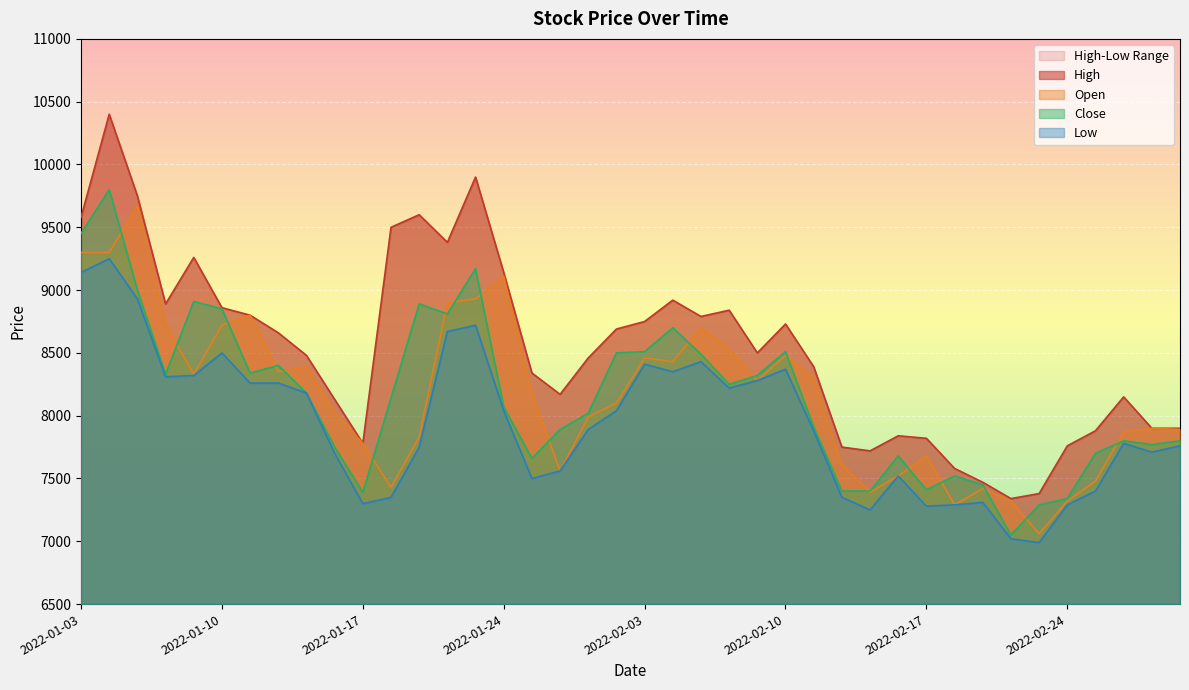

Reading left to right, extract all data points from this chart.

High: 2022-01-03=9580	2022-01-04=10400	2022-01-05=9750	2022-01-06=8890	2022-01-07=9260	2022-01-10=8860	2022-01-11=8800	2022-01-12=8660	2022-01-13=8480	2022-01-14=8130	2022-01-17=7780	2022-01-18=9500	2022-01-19=9600	2022-01-20=9380	2022-01-21=9900	2022-01-24=9140	2022-01-25=8340	2022-01-26=8170	2022-01-27=8460	2022-01-28=8690	2022-02-03=8750	2022-02-04=8920	2022-02-07=8790	2022-02-08=8840	2022-02-09=8500	2022-02-10=8730	2022-02-11=8390	2022-02-14=7750	2022-02-15=7720	2022-02-16=7840	2022-02-17=7820	2022-02-18=7580	2022-02-21=7470	2022-02-22=7340	2022-02-23=7380	2022-02-24=7760	2022-02-25=7880	2022-02-28=8150	2022-03-02=7900	2022-03-03=7900
Open: 2022-01-03=9300	2022-01-04=9300	2022-01-05=9670	2022-01-06=8720	2022-01-07=8330	2022-01-10=8720	2022-01-11=8800	2022-01-12=8350	2022-01-13=8390	2022-01-14=8030	2022-01-17=7780	2022-01-18=7430	2022-01-19=7830	2022-01-20=8900	2022-01-21=8930	2022-01-24=9110	2022-01-25=8180	2022-01-26=7560	2022-01-27=7990	2022-01-28=8100	2022-02-03=8460	2022-02-04=8430	2022-02-07=8700	2022-02-08=8530	2022-02-09=8280	2022-02-10=8480	2022-02-11=8300	2022-02-14=7610	2022-02-15=7390	2022-02-16=7520	2022-02-17=7680	2022-02-18=7290	2022-02-21=7420	2022-02-22=7320	2022-02-23=7060	2022-02-24=7320	2022-02-25=7480	2022-02-28=7870	2022-03-02=7900	2022-03-03=7890
Close: 2022-01-03=9450	2022-01-04=9800	2022-01-05=9000	2022-01-06=8330	2022-01-07=8910	2022-01-10=8850	2022-01-11=8340	2022-01-12=8400	2022-01-13=8180	2022-01-14=7750	2022-01-17=7390	2022-01-18=8140	2022-01-19=8890	2022-01-20=8810	2022-01-21=9170	2022-01-24=8070	2022-01-25=7660	2022-01-26=7890	2022-01-27=8020	2022-01-28=8500	2022-02-03=8510	2022-02-04=8700	2022-02-07=8490	2022-02-08=8250	2022-02-09=8320	2022-02-10=8510	2022-02-11=7910	2022-02-14=7400	2022-02-15=7400	2022-02-16=7680	2022-02-17=7410	2022-02-18=7520	2022-02-21=7450	2022-02-22=7050	2022-02-23=7290	2022-02-24=7340	2022-02-25=7700	2022-02-28=7800	2022-03-02=7770	2022-03-03=7800
Low: 2022-01-03=9140	2022-01-04=9250	2022-01-05=8930	2022-01-06=8310	2022-01-07=8320	2022-01-10=8500	2022-01-11=8260	2022-01-12=8260	2022-01-13=8180	2022-01-14=7700	2022-01-17=7300	2022-01-18=7350	2022-01-19=7750	2022-01-20=8670	2022-01-21=8720	2022-01-24=8040	2022-01-25=7500	2022-01-26=7560	2022-01-27=7890	2022-01-28=8040	2022-02-03=8410	2022-02-04=8350	2022-02-07=8430	2022-02-08=8220	2022-02-09=8280	2022-02-10=8370	2022-02-11=7880	2022-02-14=7350	2022-02-15=7250	2022-02-16=7520	2022-02-17=7280	2022-02-18=7290	2022-02-21=7310	2022-02-22=7020	2022-02-23=6990	2022-02-24=7290	2022-02-25=7400	2022-02-28=7780	2022-03-02=7710	2022-03-03=7760